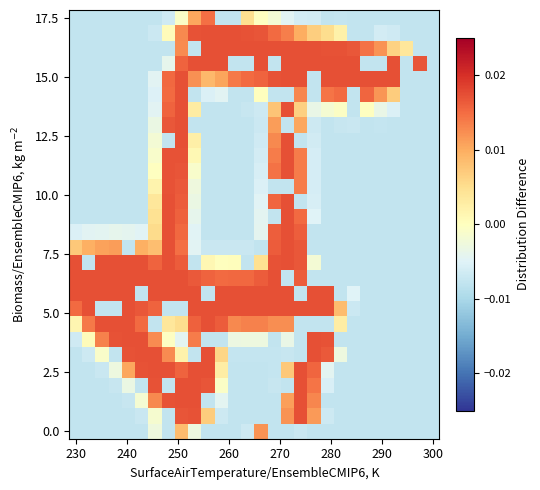

Count the number of data series in this chart.

28